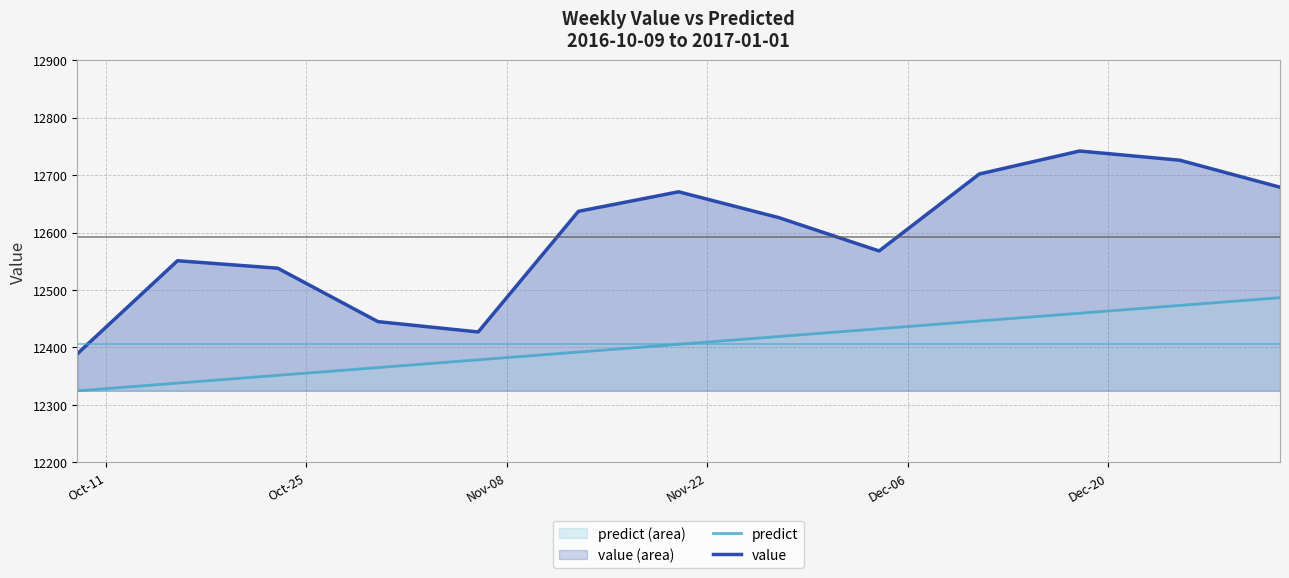

At how many categories does at least one series exceed 12626?

6